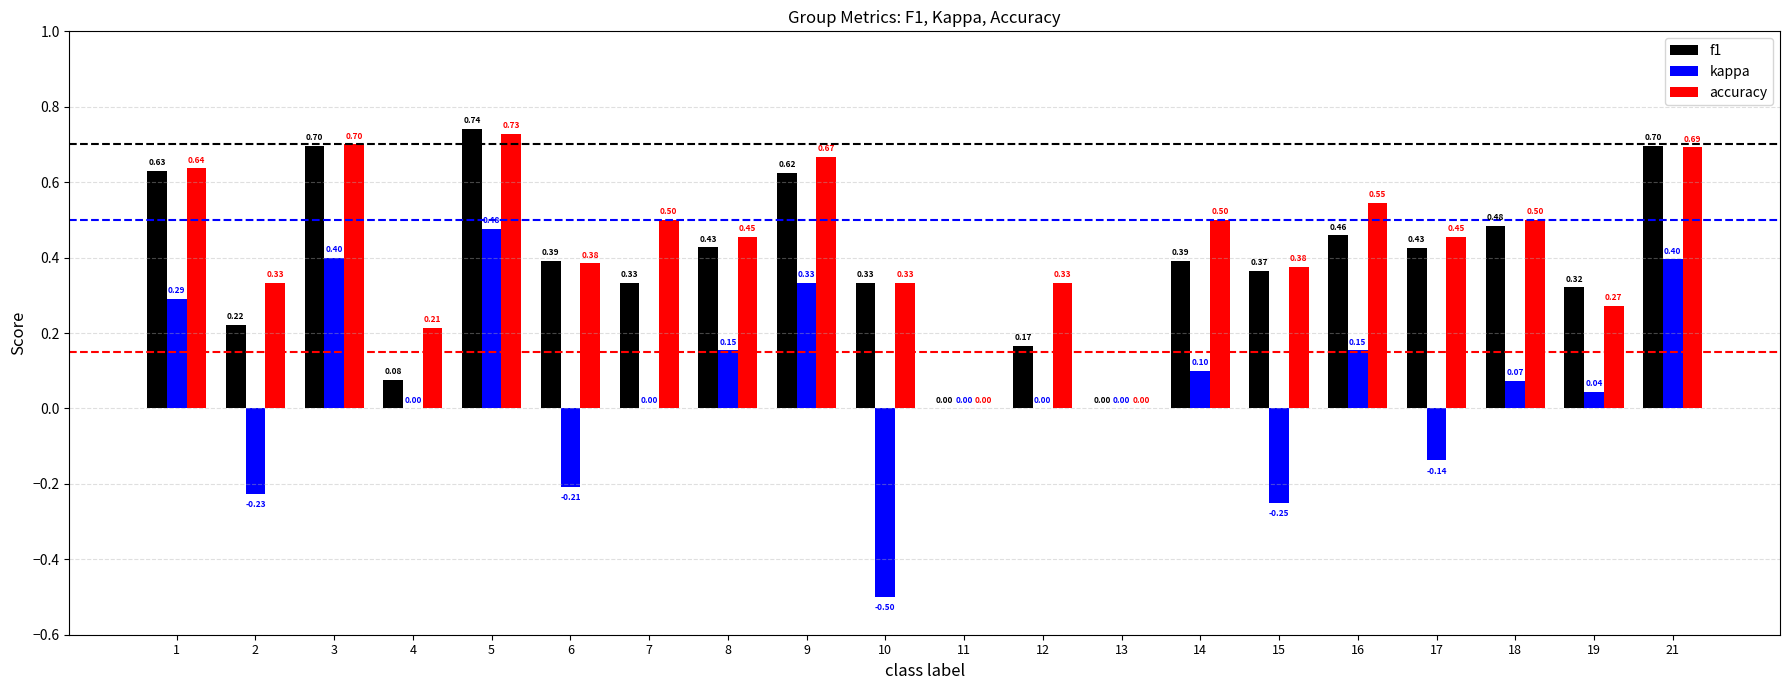

Which series has the largest total across all categories?

accuracy